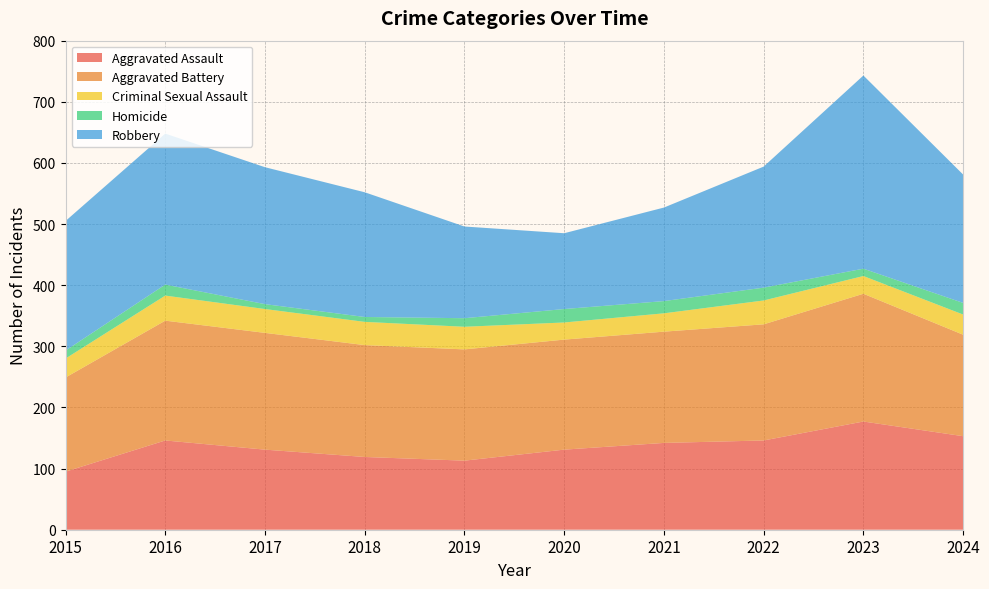

Reading right to left, transcribe all the data shown in this chart.

Aggravated Assault: 2024=153	2023=177	2022=146	2021=142	2020=131	2019=113	2018=119	2017=131	2016=146	2015=95
Aggravated Battery: 2024=166	2023=209	2022=190	2021=182	2020=180	2019=182	2018=183	2017=191	2016=196	2015=154
Criminal Sexual Assault: 2024=33	2023=29	2022=39	2021=30	2020=28	2019=37	2018=38	2017=39	2016=41	2015=31
Homicide: 2024=19	2023=12	2022=21	2021=20	2020=22	2019=14	2018=8	2017=8	2016=18	2015=13
Robbery: 2024=210	2023=316	2022=198	2021=153	2020=124	2019=150	2018=204	2017=224	2016=247	2015=212